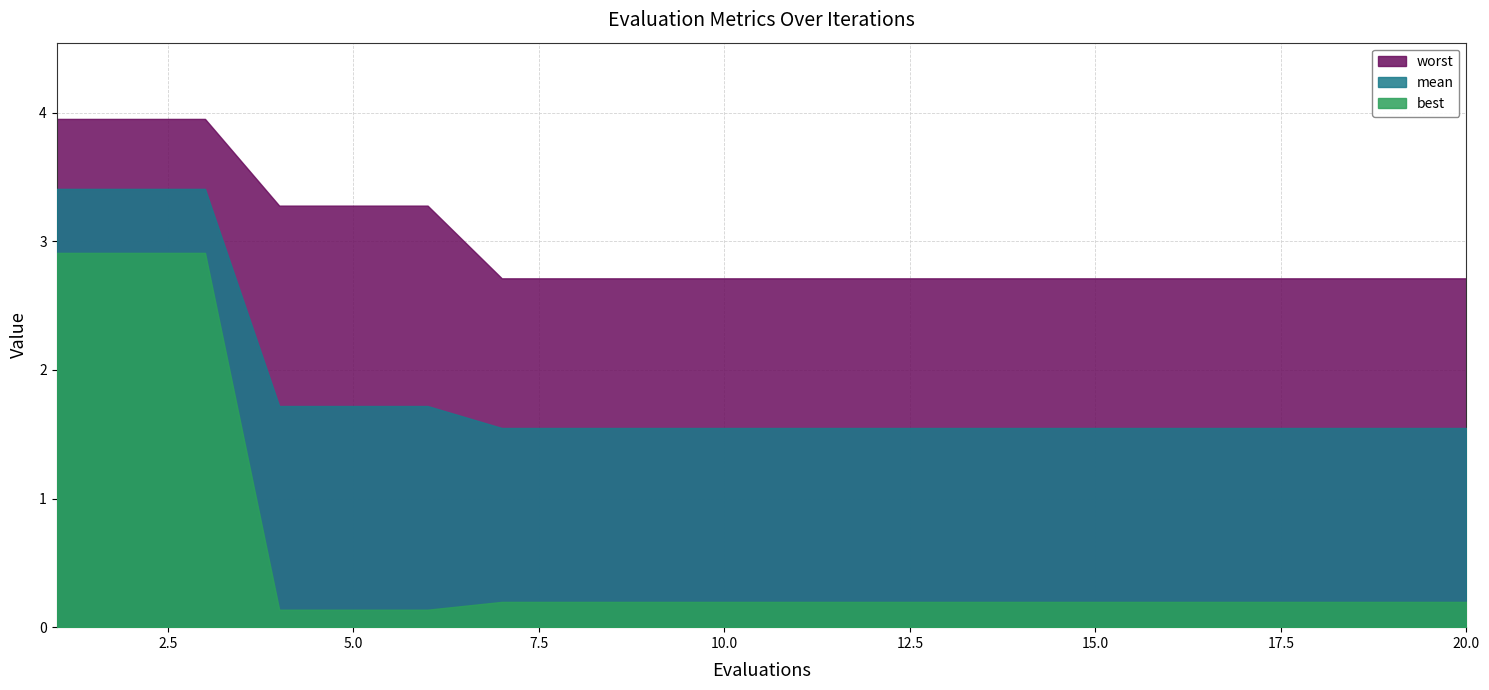

Reading left to right, extract all data points from this chart.

mean: 1=3.4	2=3.4	3=3.4	4=1.7	5=1.7	6=1.7	7=1.5	8=1.5	9=1.5	10=1.5	11=1.5	12=1.5	13=1.5	14=1.5	15=1.5	16=1.5	17=1.5	18=1.5	19=1.5	20=1.5
best: 1=2.9	2=2.9	3=2.9	4=0.1	5=0.1	6=0.1	7=0.2	8=0.2	9=0.2	10=0.2	11=0.2	12=0.2	13=0.2	14=0.2	15=0.2	16=0.2	17=0.2	18=0.2	19=0.2	20=0.2
worst: 1=4.0	2=4.0	3=4.0	4=3.3	5=3.3	6=3.3	7=2.7	8=2.7	9=2.7	10=2.7	11=2.7	12=2.7	13=2.7	14=2.7	15=2.7	16=2.7	17=2.7	18=2.7	19=2.7	20=2.7